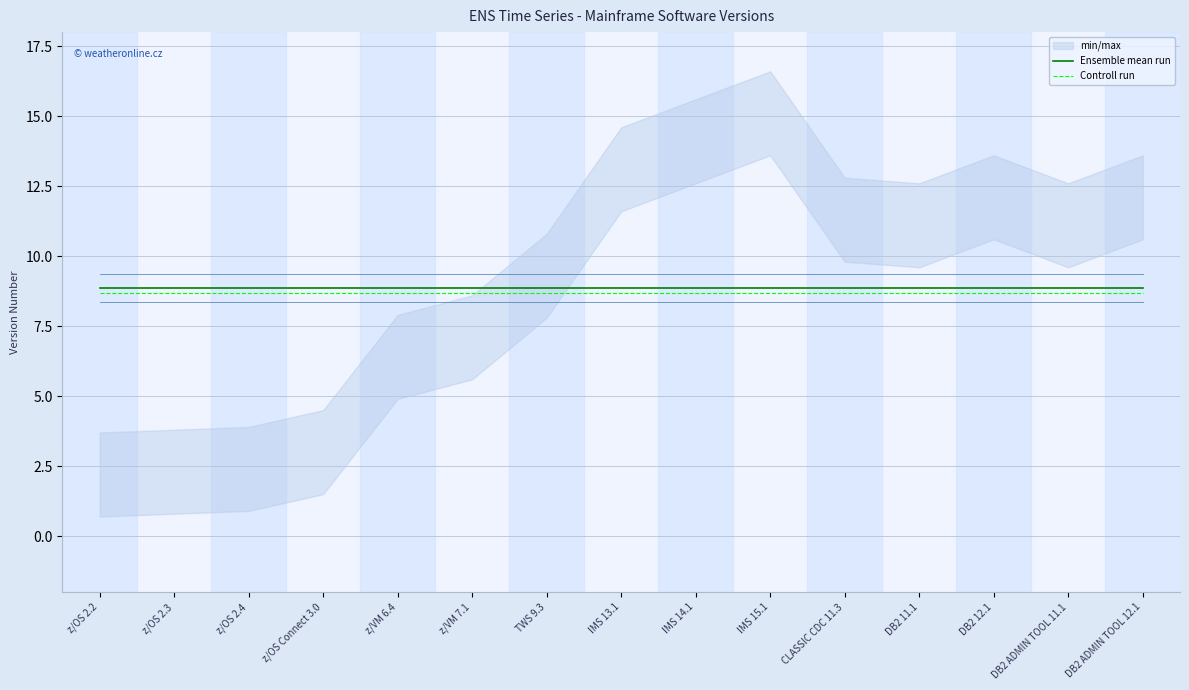

What is the minimum value for Controll run?

8.7